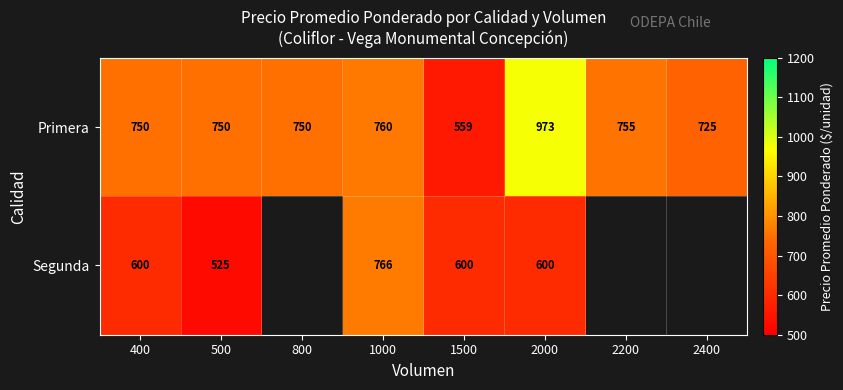

Is the value of Segunda at 500 greater than the value of Primera at 2000?

No